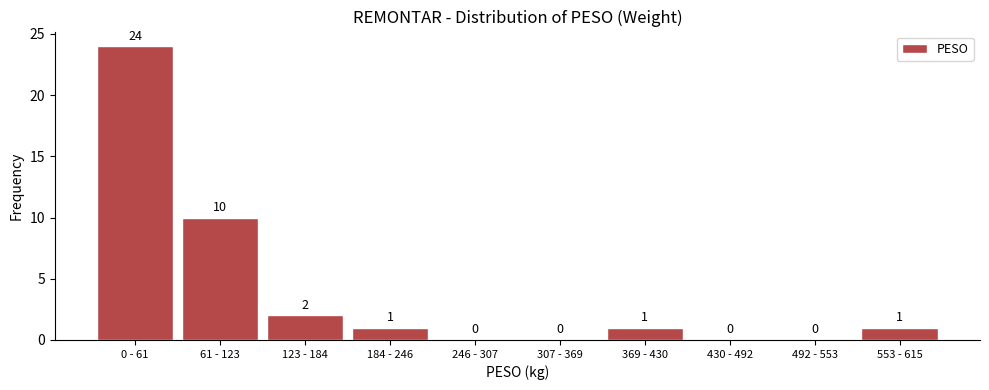

Reading right to left, transcribe all the data shown in this chart.

553 - 615=1	492 - 553=0	430 - 492=0	369 - 430=1	307 - 369=0	246 - 307=0	184 - 246=1	123 - 184=2	61 - 123=10	0 - 61=24